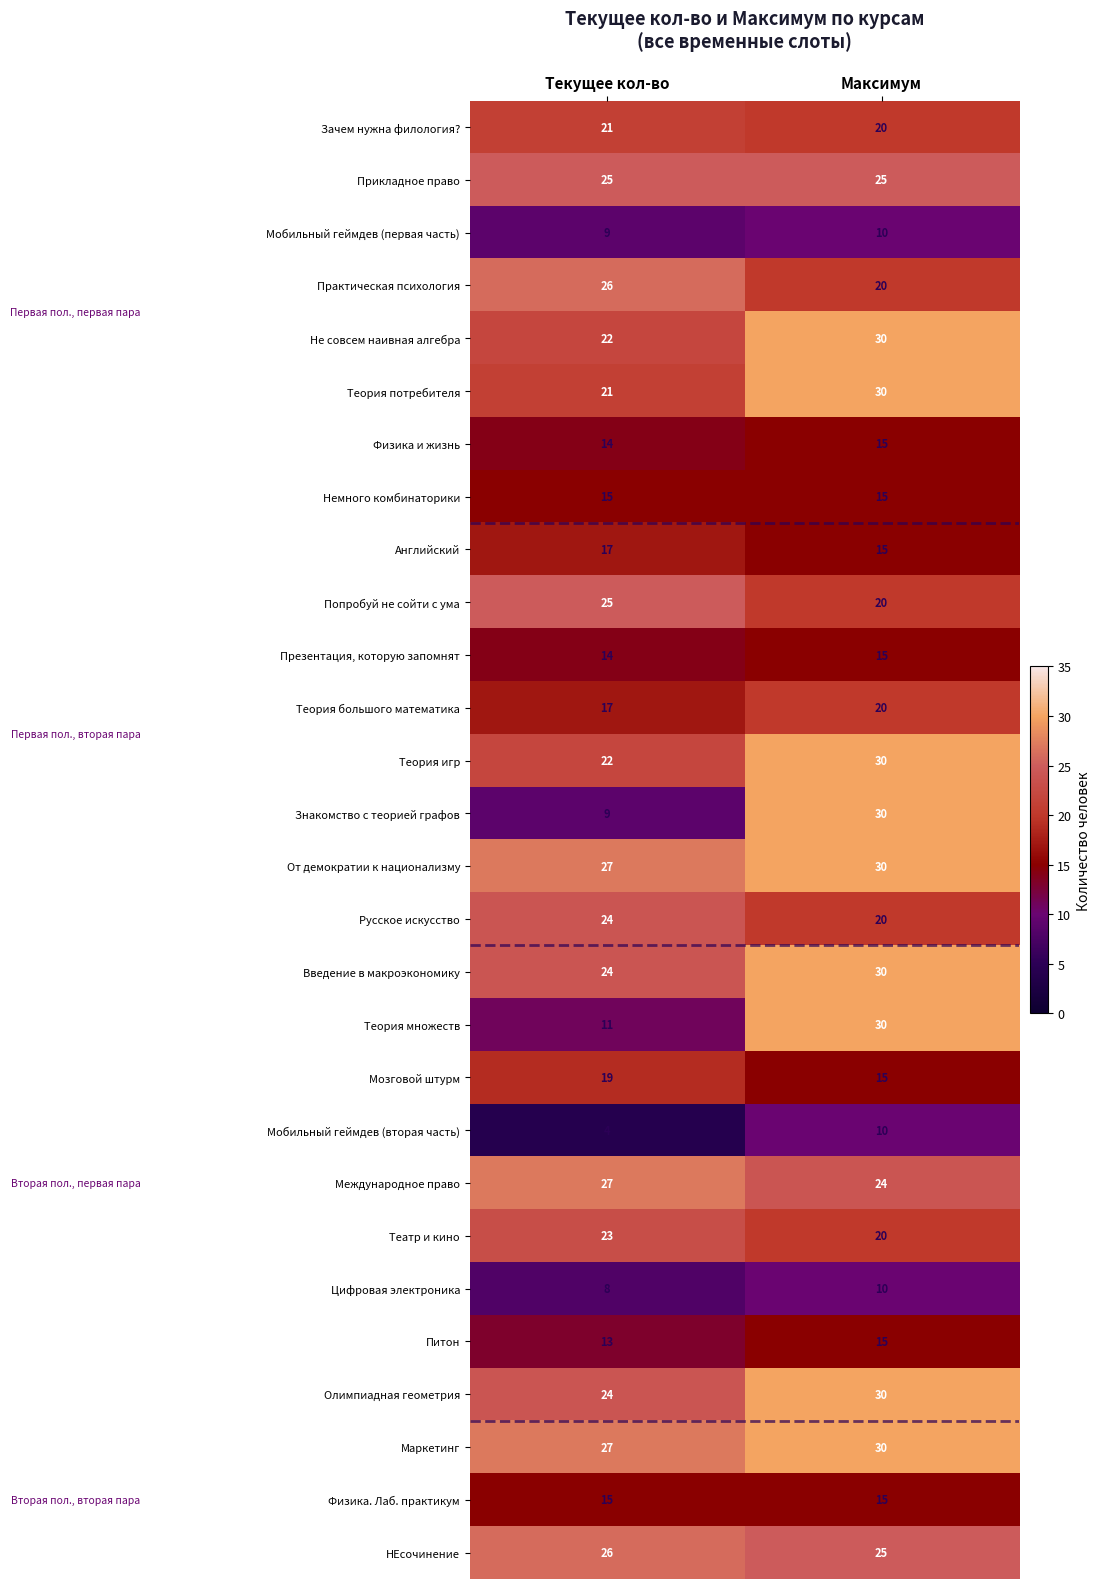

Read the Мобильный геймдев (первая часть) value at Максимум.

10